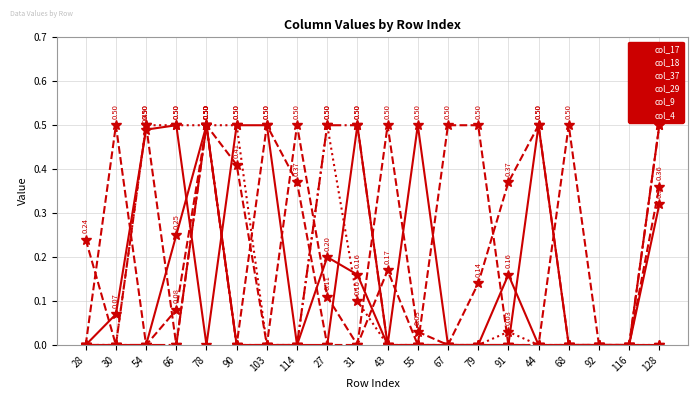

Reading left to right, what are all the values shown in this chart?

col_17: 0.0	0.1	0.5	0.5	0.0	0.5	0.5	0.0	0.0	0.5	0.0	0.5	0.0	0.0	0.2	0.0	0.0	0.0	0.0	0.3
col_18: 0.0	0.5	0.0	0.1	0.5	0.0	0.5	0.4	0.0	0.0	0.5	0.0	0.0	0.1	0.4	0.5	0.0	0.0	0.0	0.5
col_37: 0.0	0.0	0.0	0.0	0.5	0.0	0.0	0.0	0.5	0.5	0.0	0.0	0.0	0.0	0.0	0.0	0.0	0.0	0.0	0.5
col_29: 0.0	0.0	0.5	0.5	0.5	0.5	0.0	0.0	0.5	0.1	0.0	0.0	0.0	0.0	0.0	0.0	0.0	0.0	0.0	0.0
col_9: 0.0	0.0	0.0	0.2	0.5	0.0	0.0	0.0	0.2	0.2	0.0	0.0	0.0	0.0	0.0	0.5	0.0	0.0	0.0	0.0
col_4: 0.2	0.0	0.5	0.0	0.5	0.4	0.0	0.5	0.1	0.0	0.2	0.0	0.5	0.5	0.0	0.0	0.5	0.0	0.0	0.4